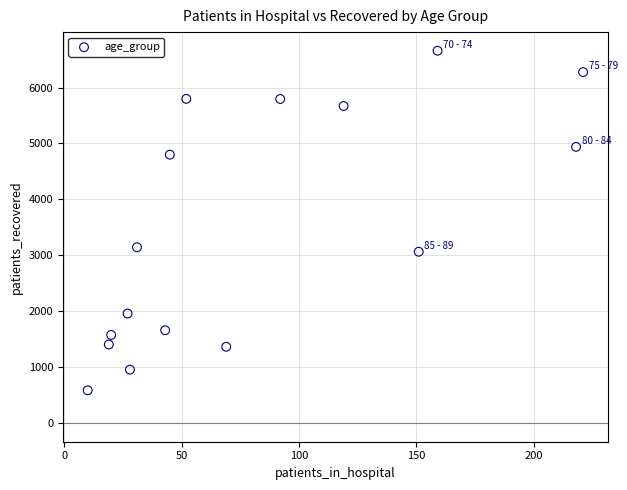

What is the range of Y values (max minus min)?

6072